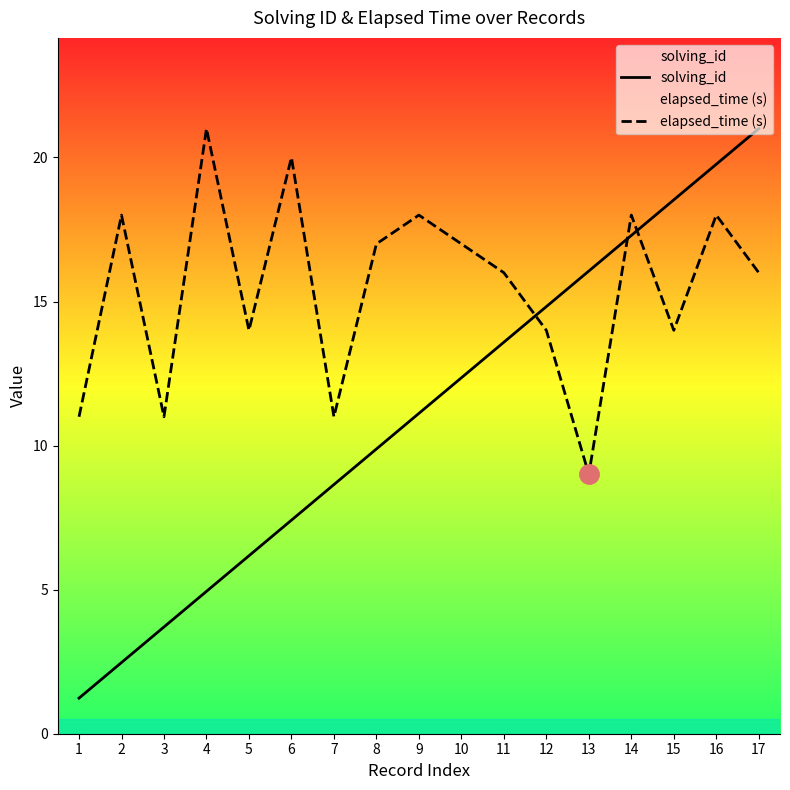

Does the chart display data point markers on the line(s)?

No